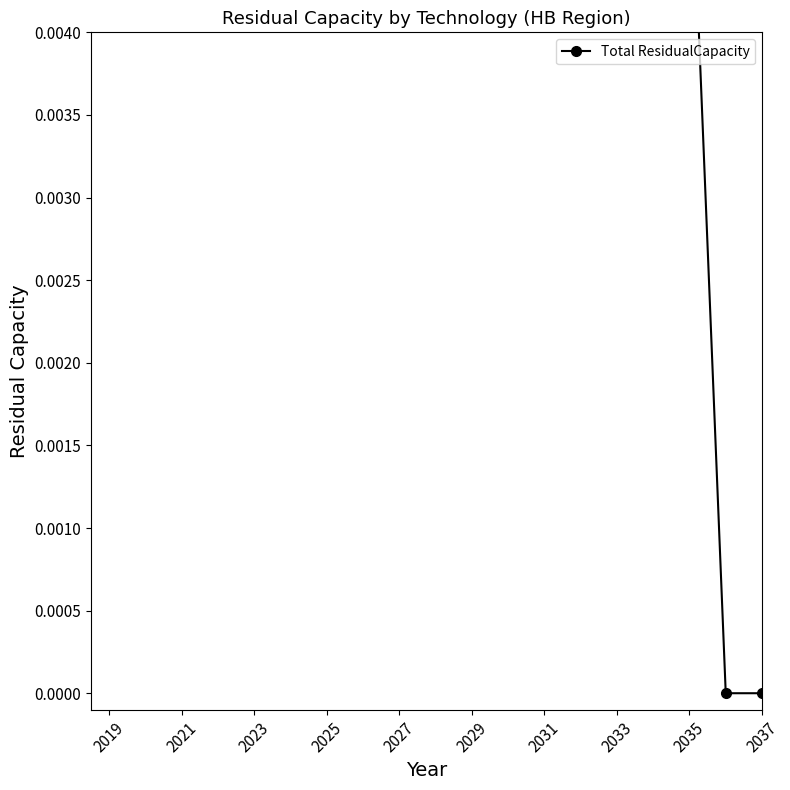

True or false: there are more than 0 points higher than both neighbors.

False